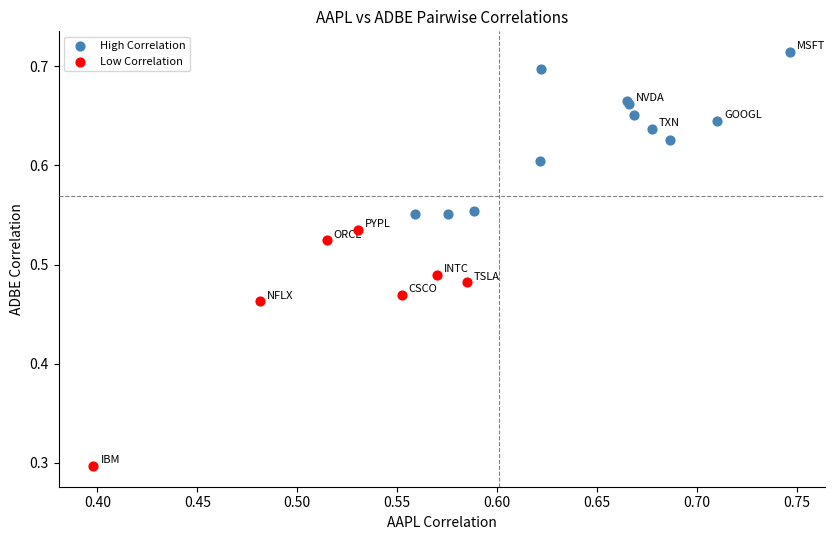

Which series reaches the minimum Y coordinate?

Low Correlation